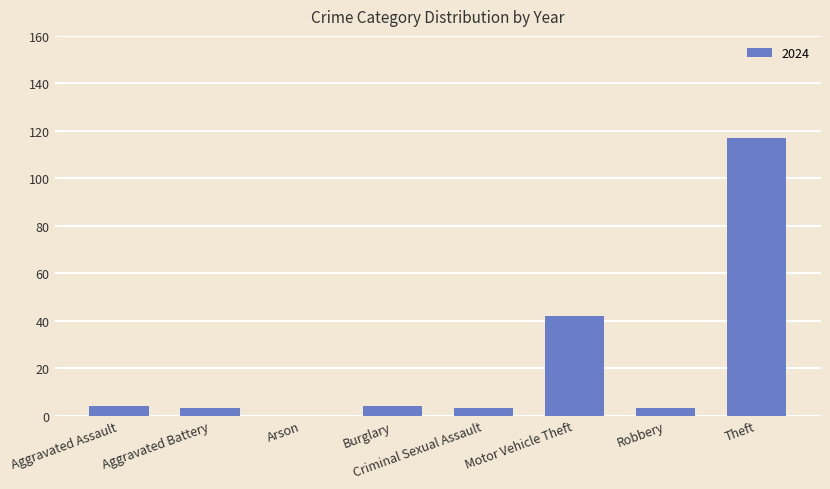

Where is the data nearest to the value 58?

Motor Vehicle Theft